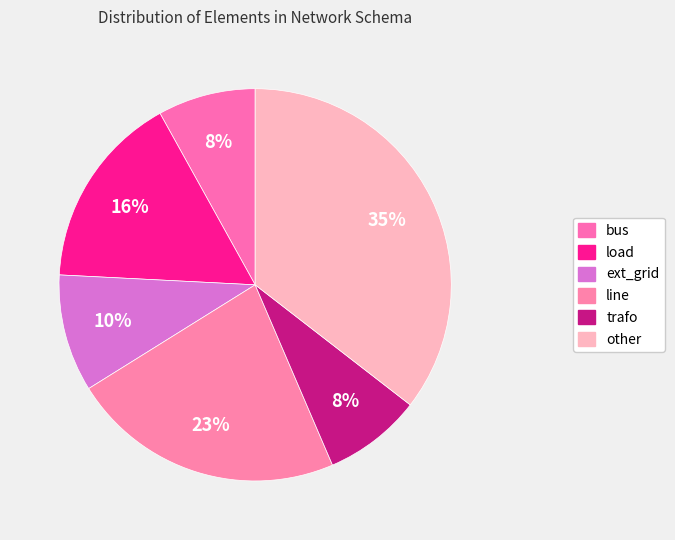

How many segments does this pie chart have?

6